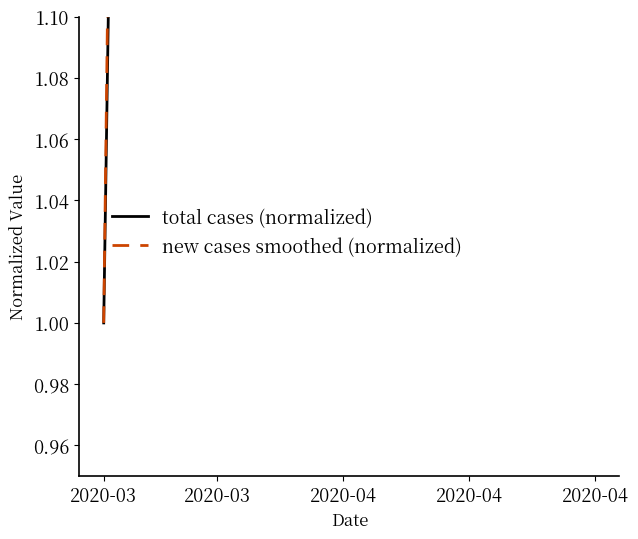

What is the difference between the maximum and minimum values in the new cases smoothed (normalized) series?

12.3